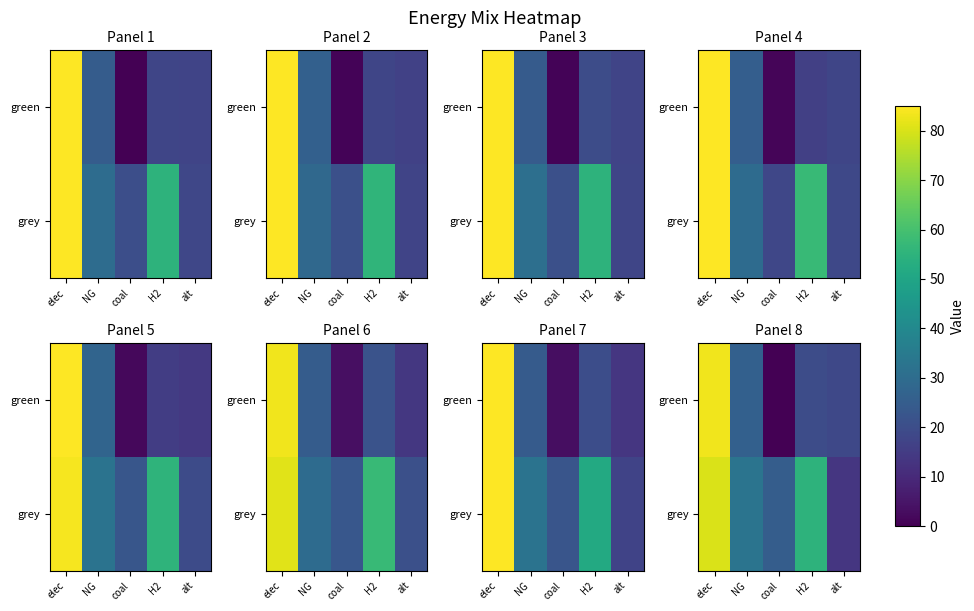

Rank the categories by row_0 value from highest to lowest.

elec, NG, H2, alt, coal